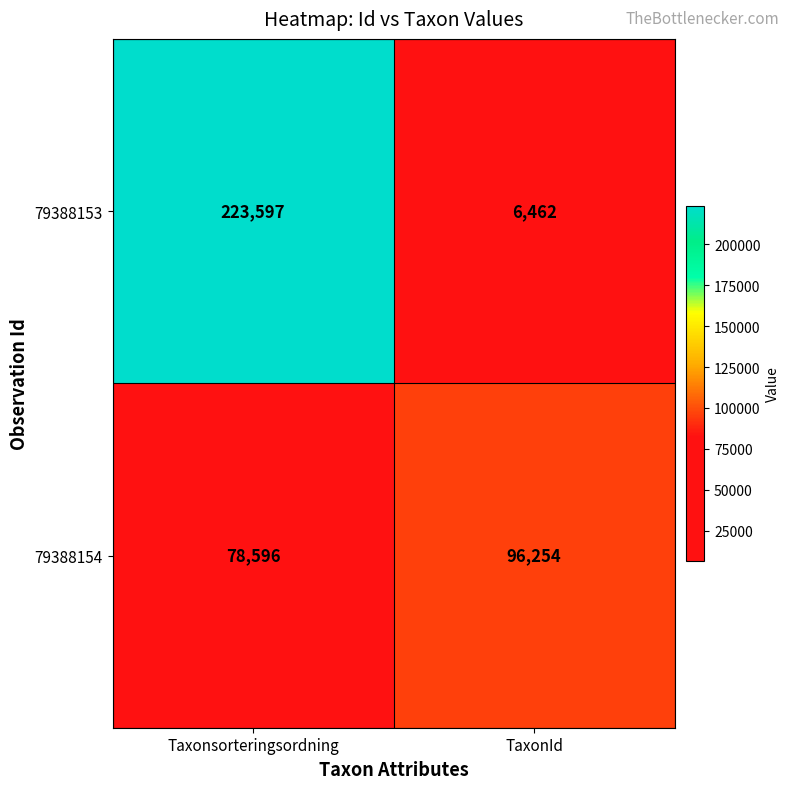

At which label is 79388153 closest to 115029?

TaxonId